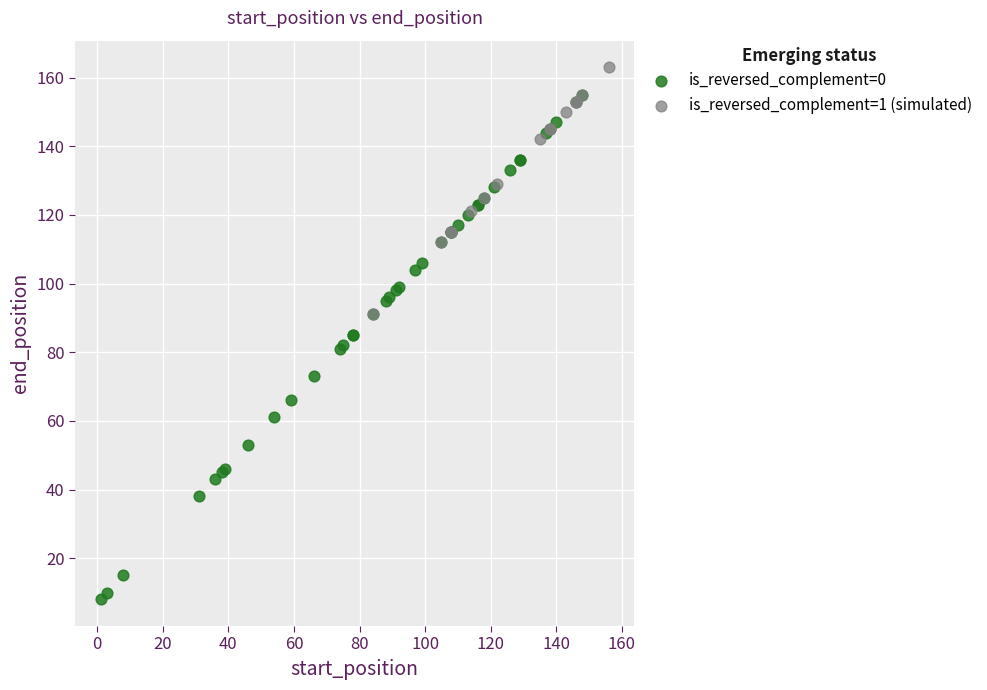

Which series reaches the maximum Y coordinate?

is_reversed_complement=1 (simulated)